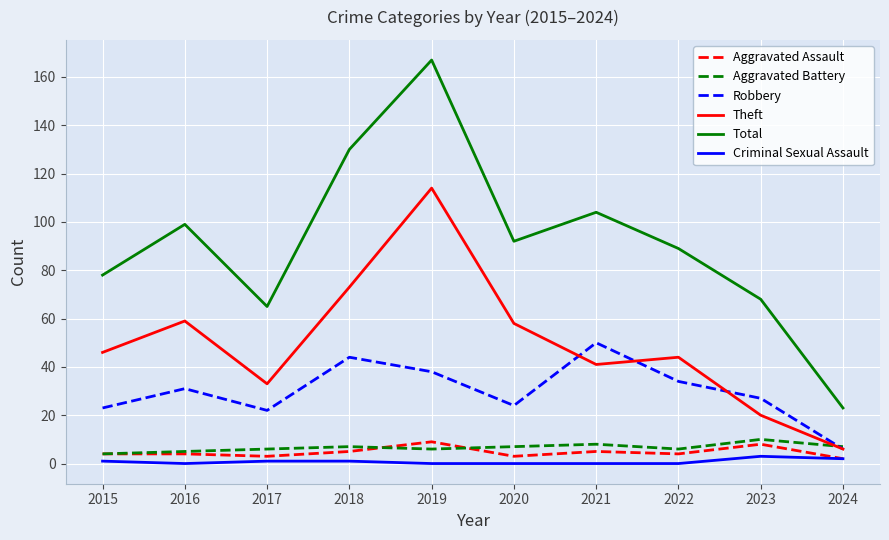

True or false: Theft and Total cross at least once.

False